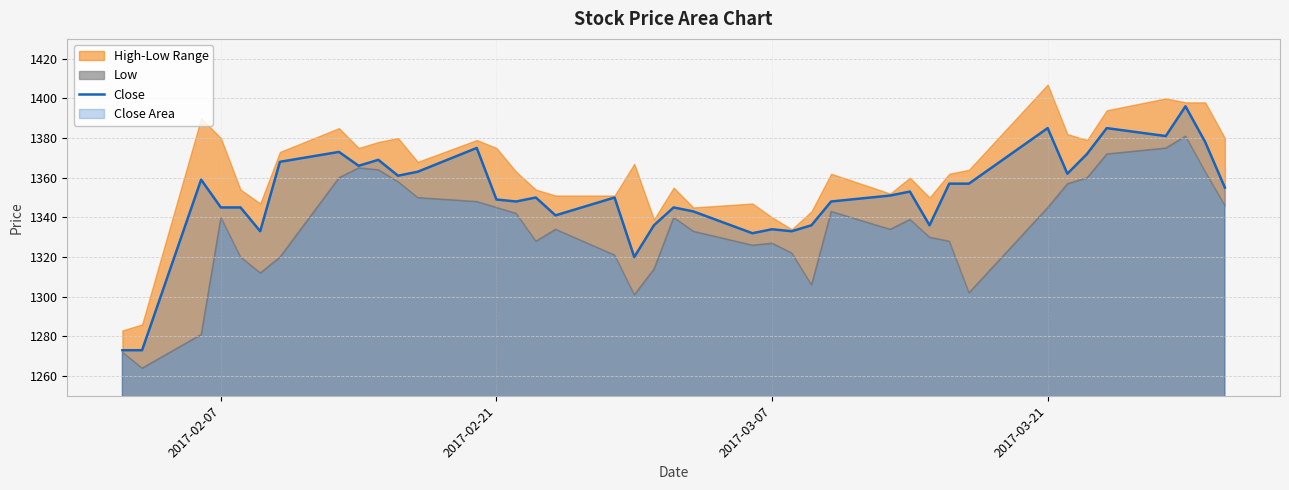

What is the highest value of the Close series?

1396